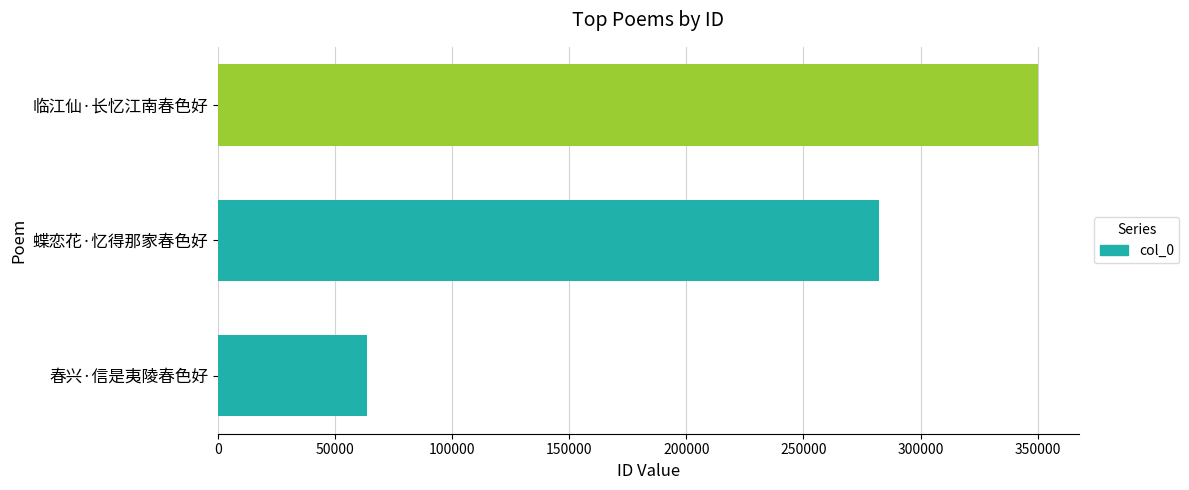

What is the ratio of the value at 临江仙·长忆江南春色好 to the value at 春兴·信是夷陵春色好?

5.5